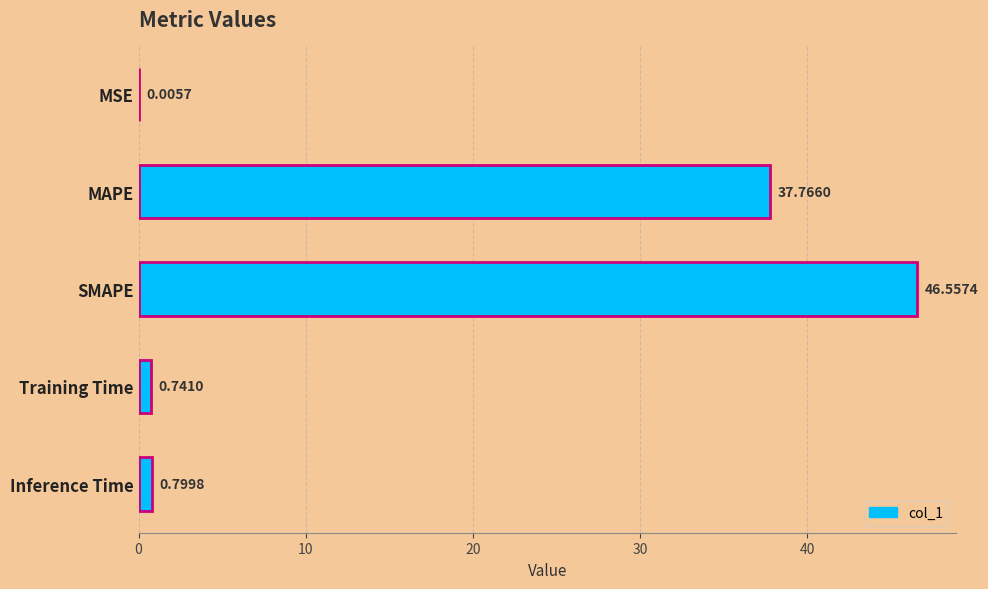

What is the maximum value shown in the chart?

46.6